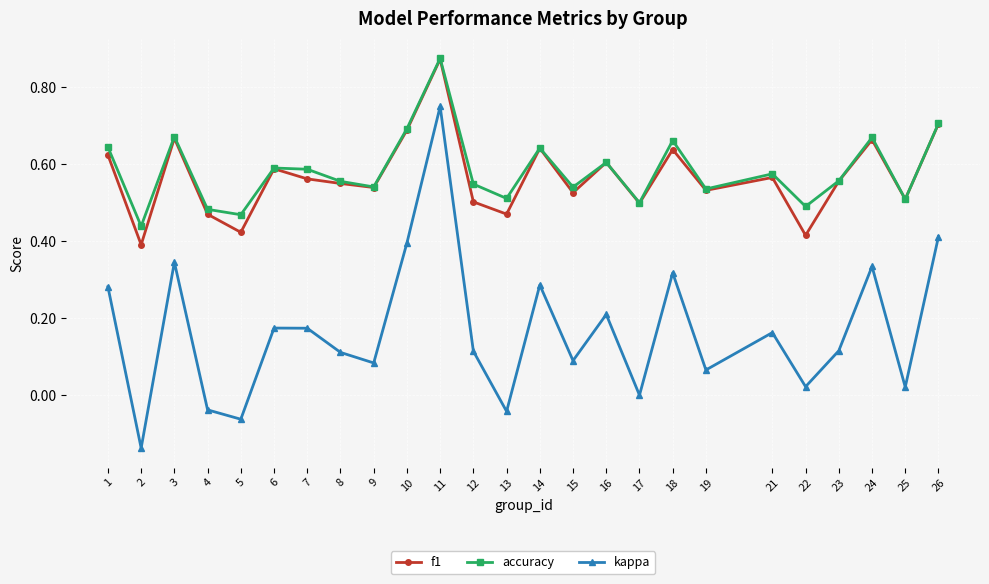

True or false: kappa and accuracy intersect in this chart.

False